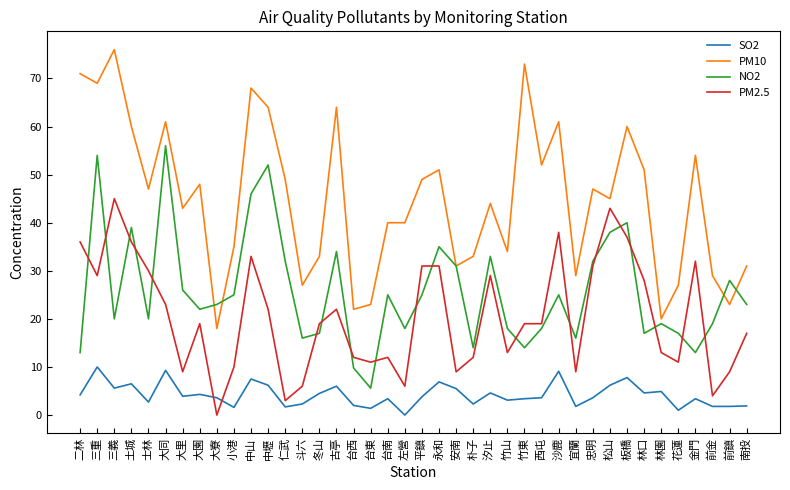

What is the average value of the NO2 series?

25.7